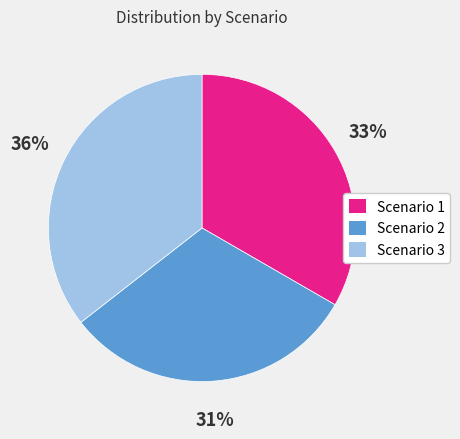

Between Scenario 3 and Scenario 1, which is larger?

Scenario 3